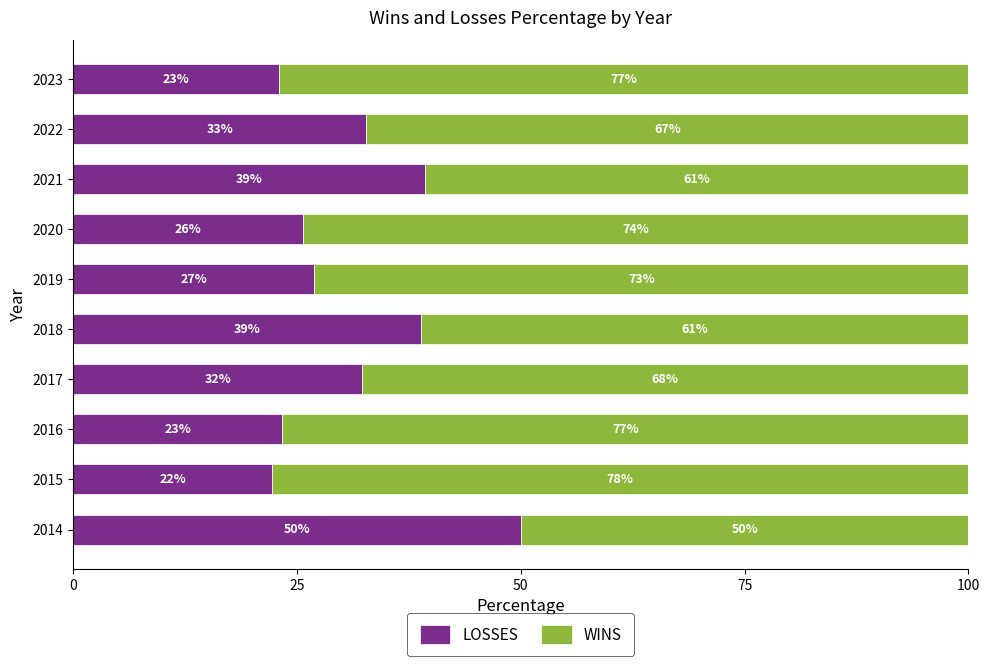

At which label is LOSSES closest to 36?

2018